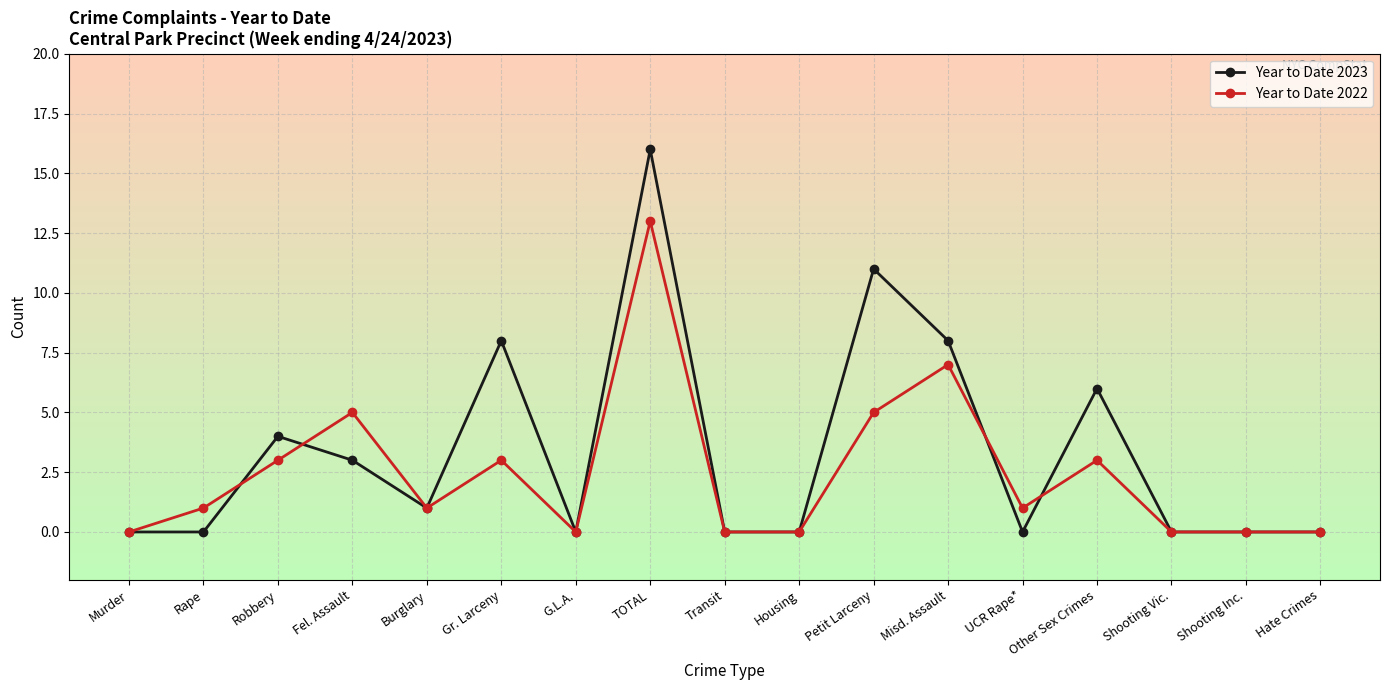

At which category does Year to Date 2023 reach its first local peak?

Robbery